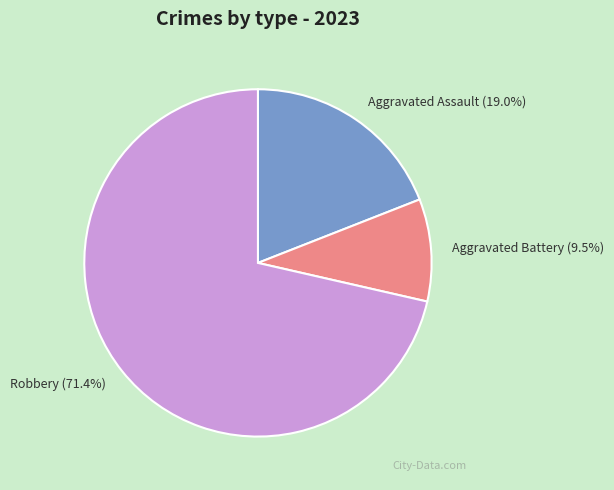

Which slice represents more than half of the pie?

Robbery